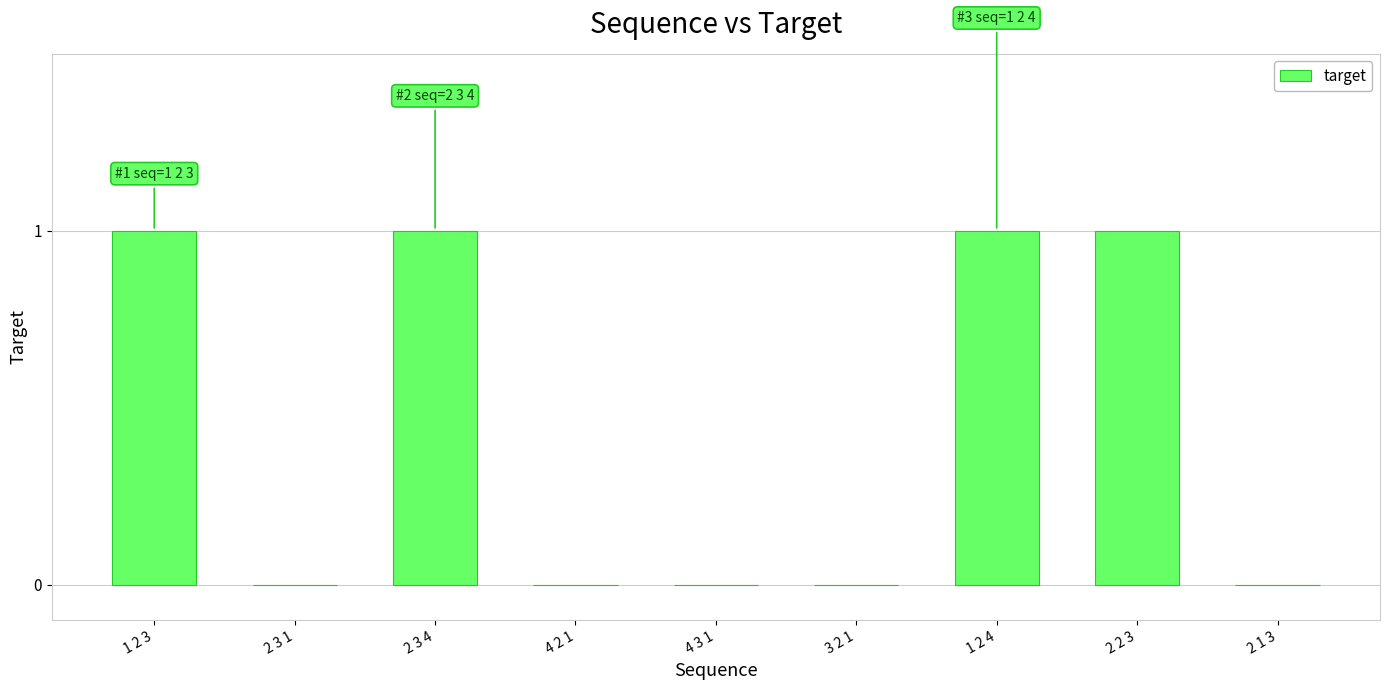

What is the sum of all values?

4